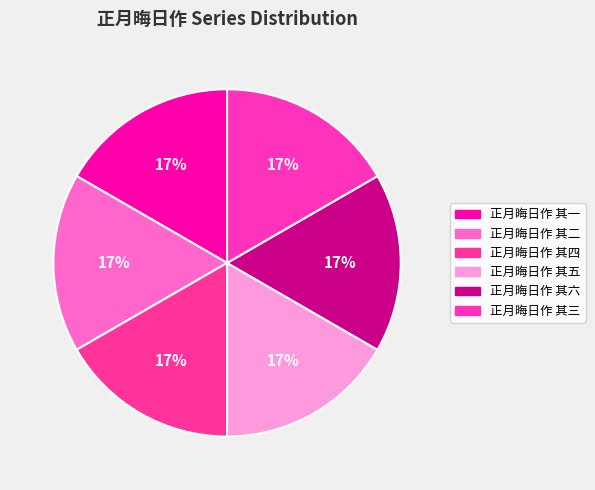

Which category has the smallest portion of the pie?

正月晦日作 其一